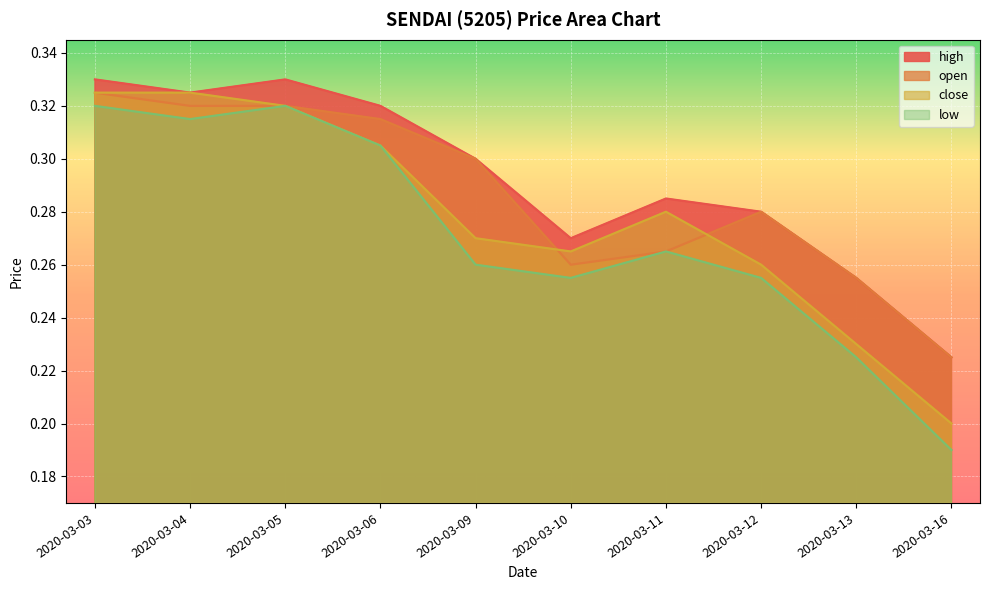

List the labels in order of close value, smallest first.

2020-03-16, 2020-03-13, 2020-03-12, 2020-03-10, 2020-03-09, 2020-03-11, 2020-03-06, 2020-03-05, 2020-03-03, 2020-03-04